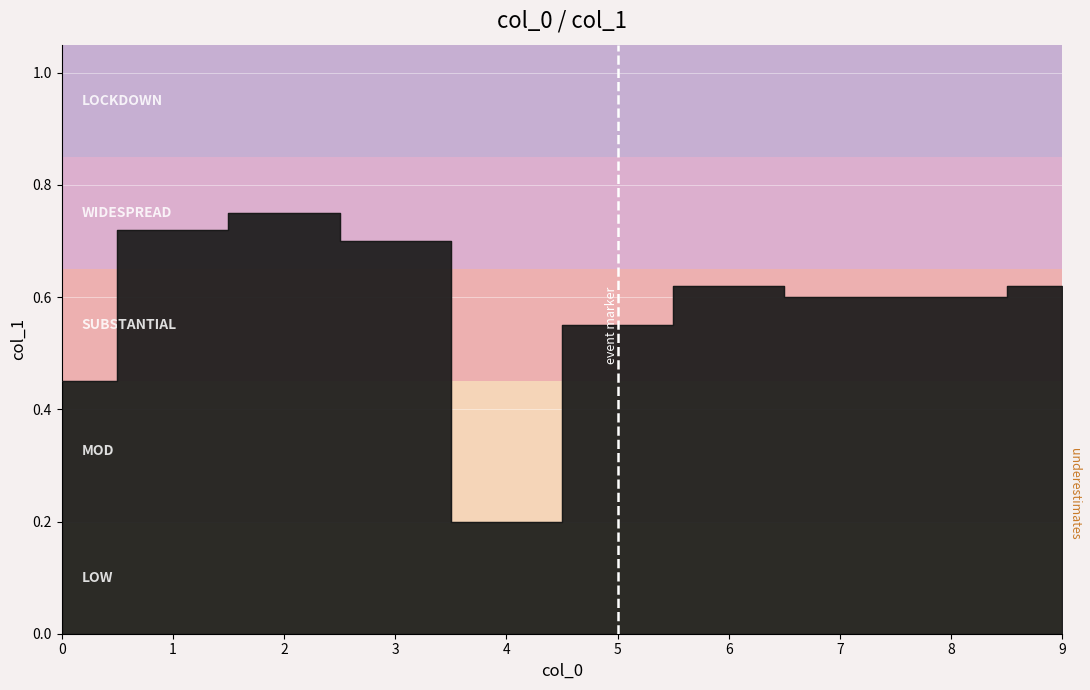

What is the smallest value displayed?

0.2